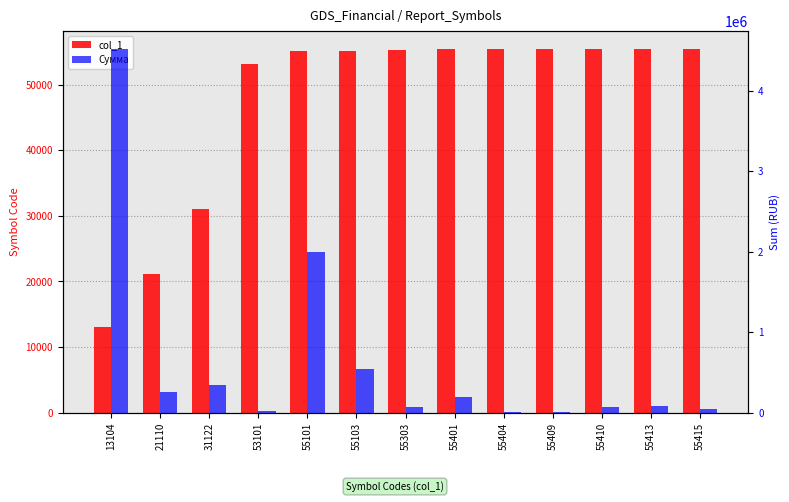

What is the difference between the col_1 values at 21110 and 55410?

34300.0